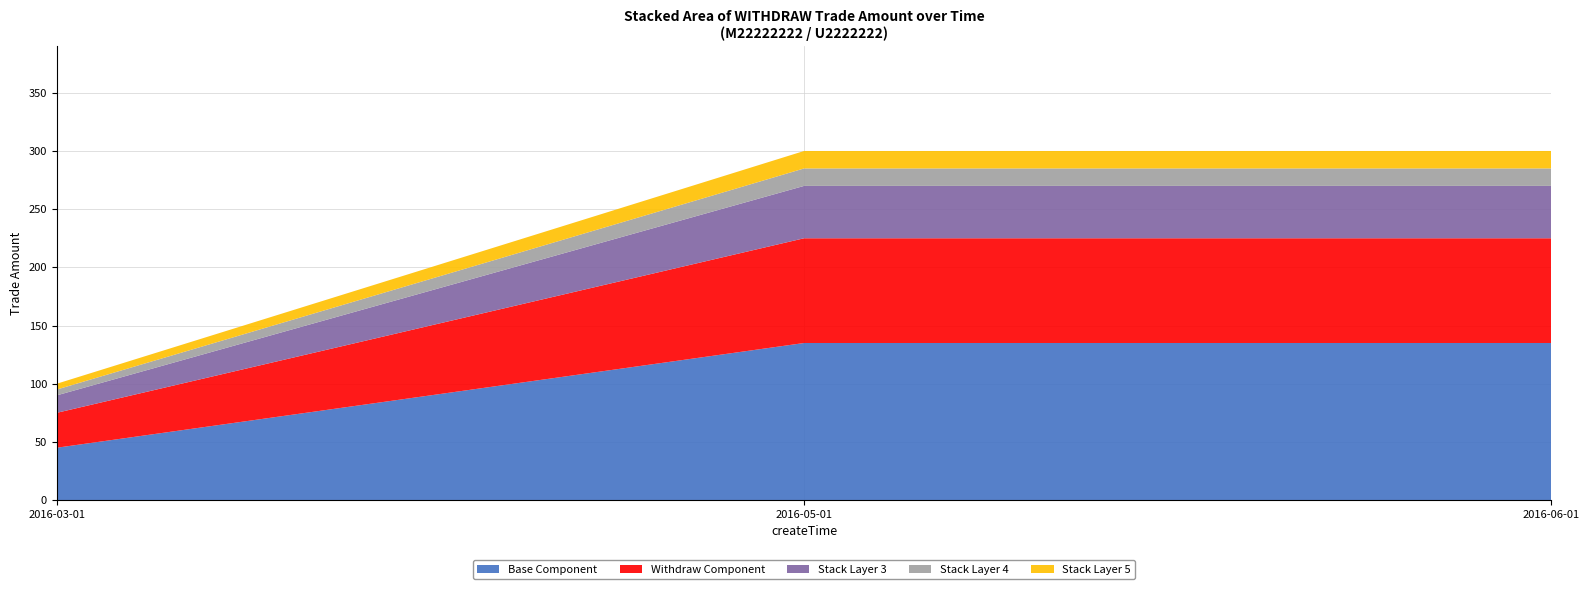

Reading left to right, what are all the values shown in this chart?

2016-03-01=100	2016-05-01=300	2016-06-01=300